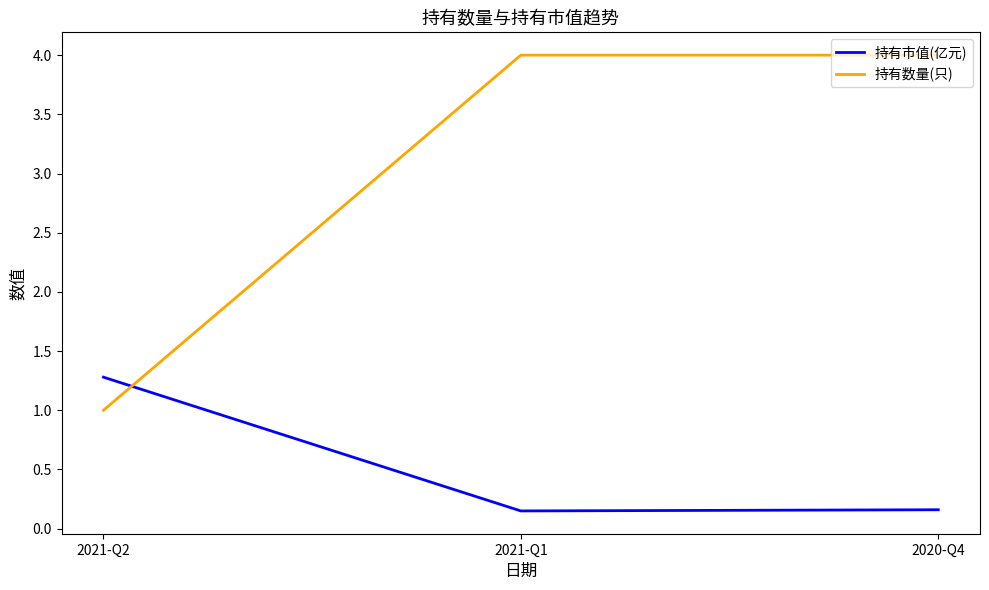

Which series has the largest total across all categories?

持有数量(只)